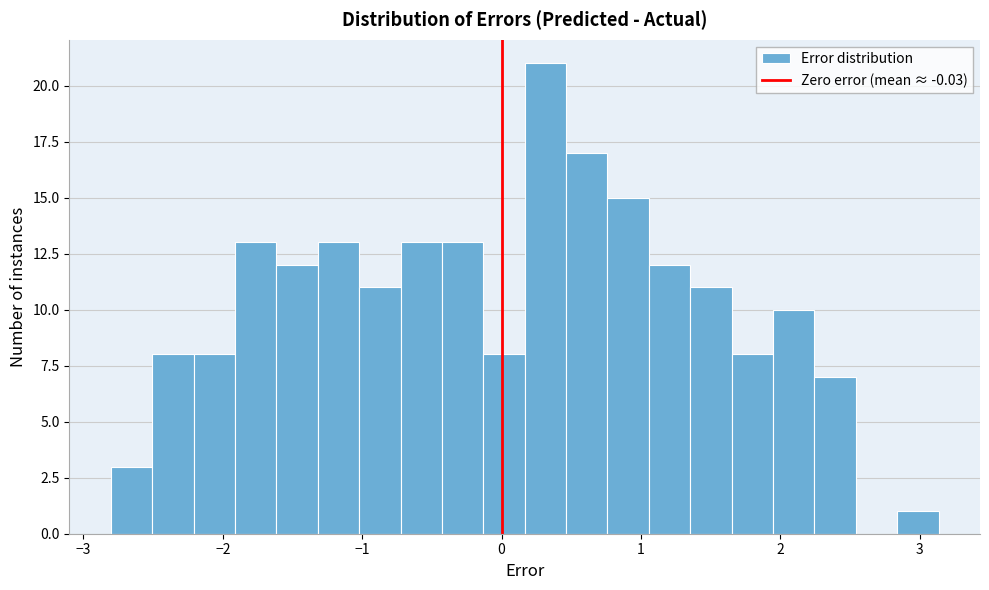

Around what value on the x-axis is the tallest bar? Give the approximate position of its centre, as read against the axis.

0.3